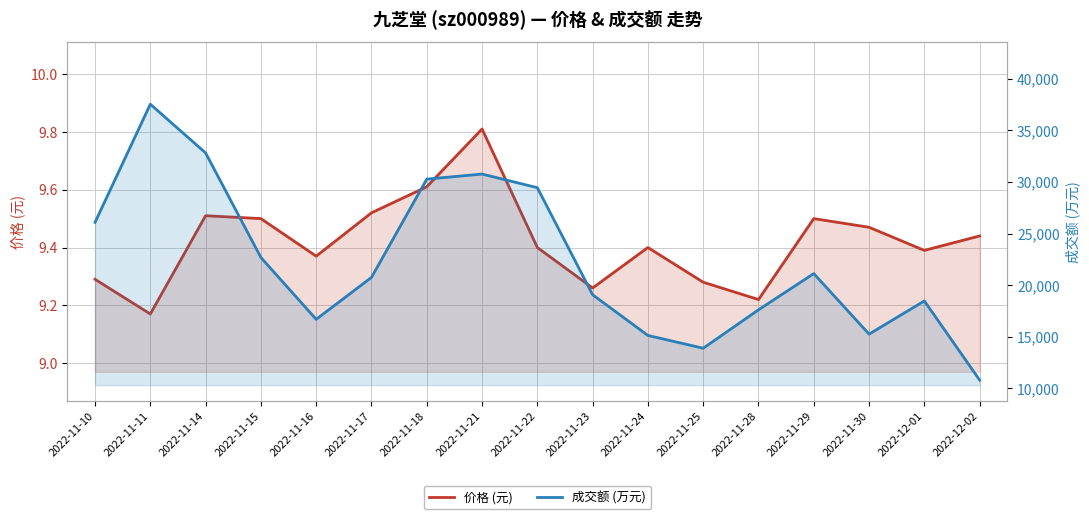

At which label is 价格 (元) closest to 9?

2022-11-11